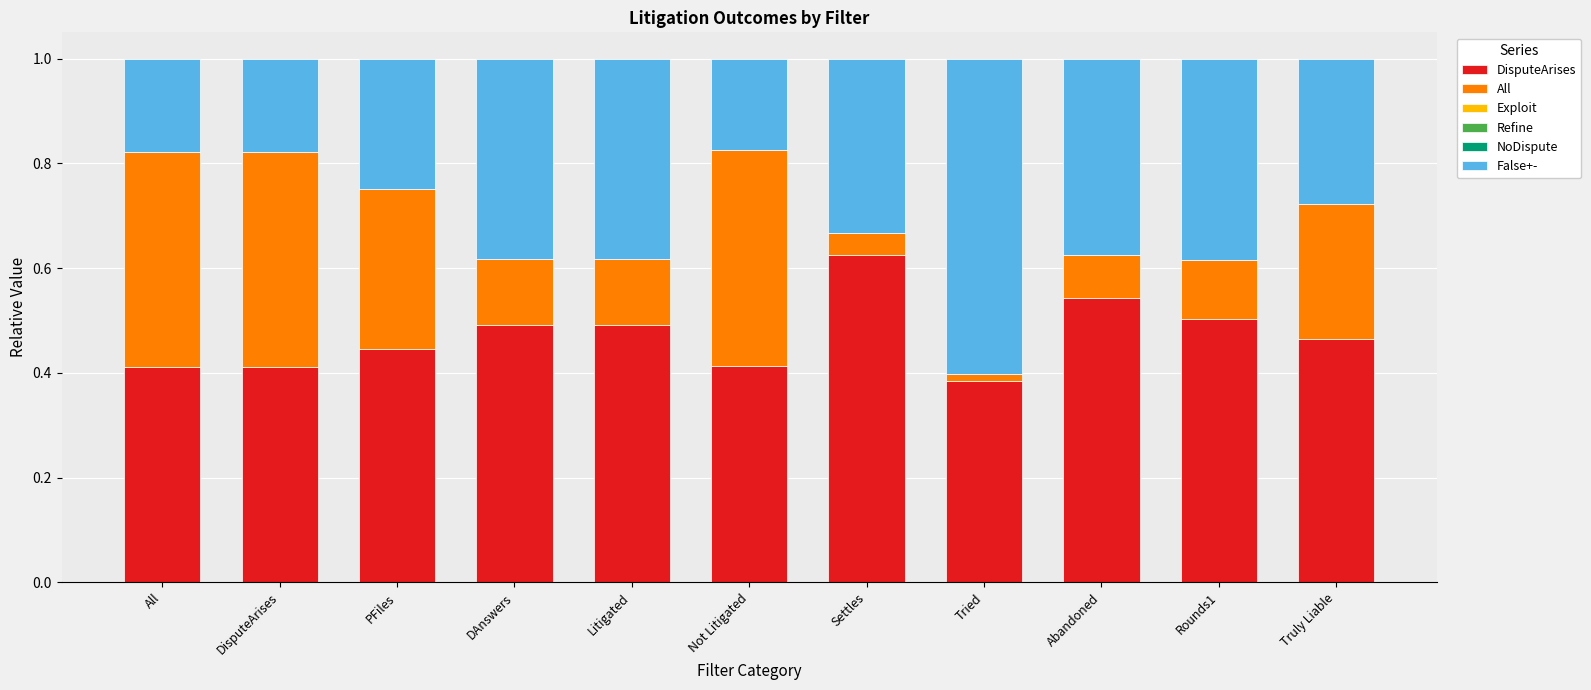

True or false: DisputeArises has a value of 0.8 at Truly Liable.

False